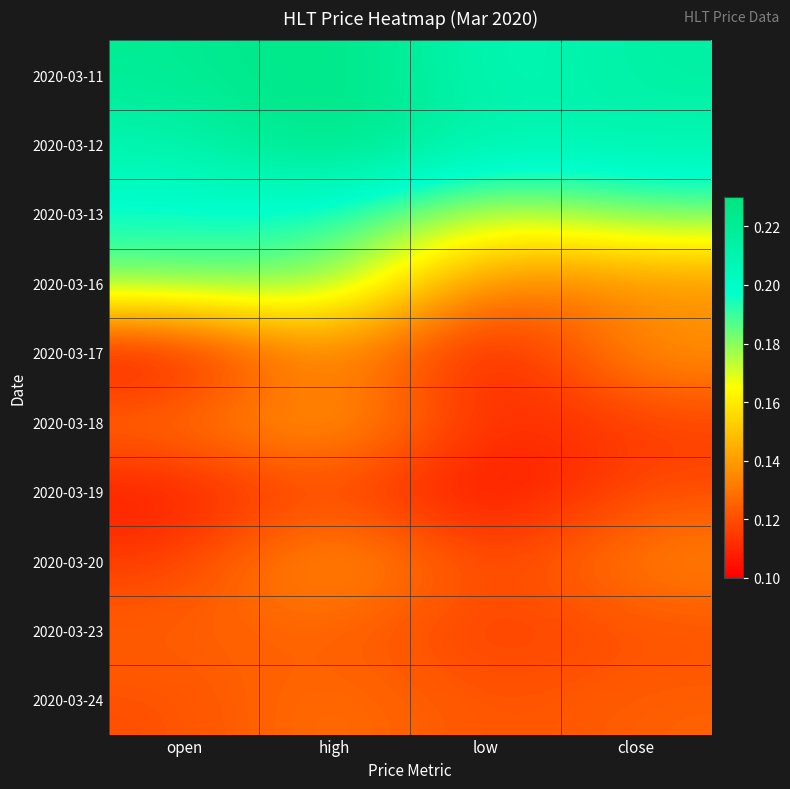

Rank the series at open from highest to lowest value.

2020-03-11, 2020-03-12, 2020-03-13, 2020-03-16, 2020-03-18, 2020-03-23, 2020-03-24, 2020-03-20, 2020-03-19, 2020-03-17